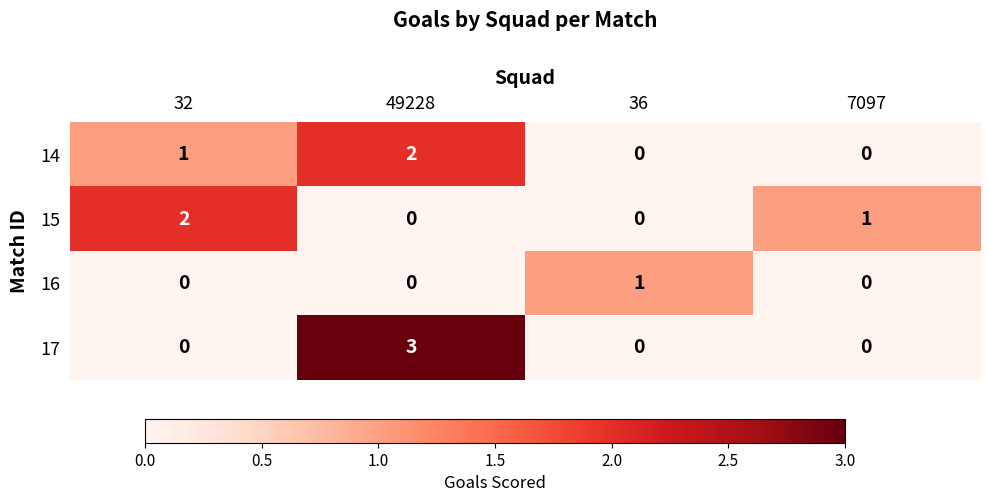

At which category does the chart reach its peak across all series?

49228